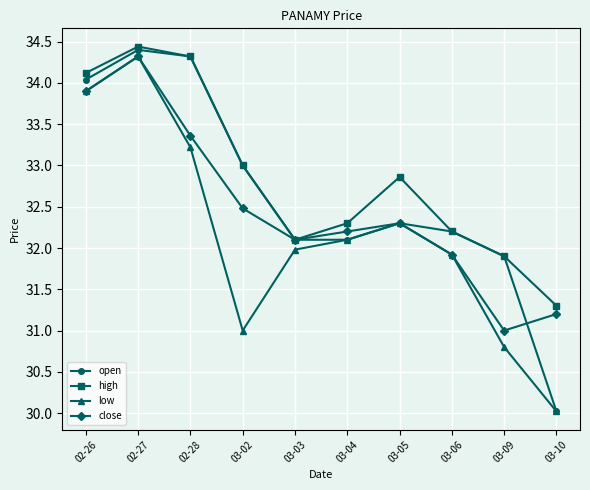

How many lines are shown in the chart?

4